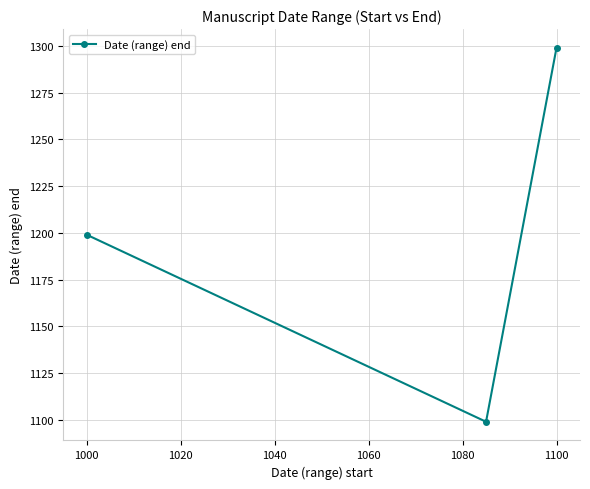

Reading right to left, extract all data points from this chart.

1299	1099	1199